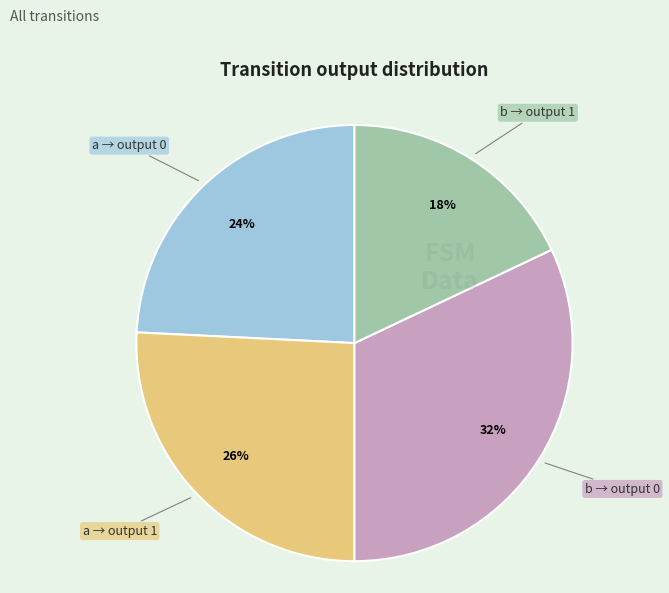

Does any single category account for the majority?

No